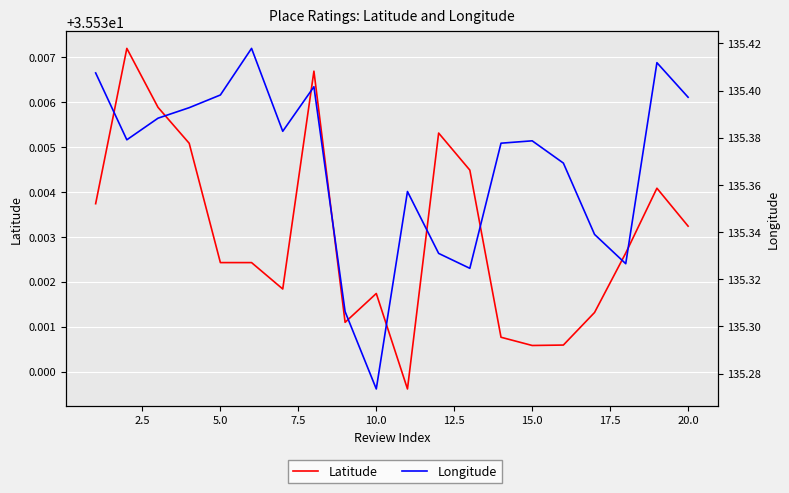

Does the chart display data point markers on the line(s)?

No